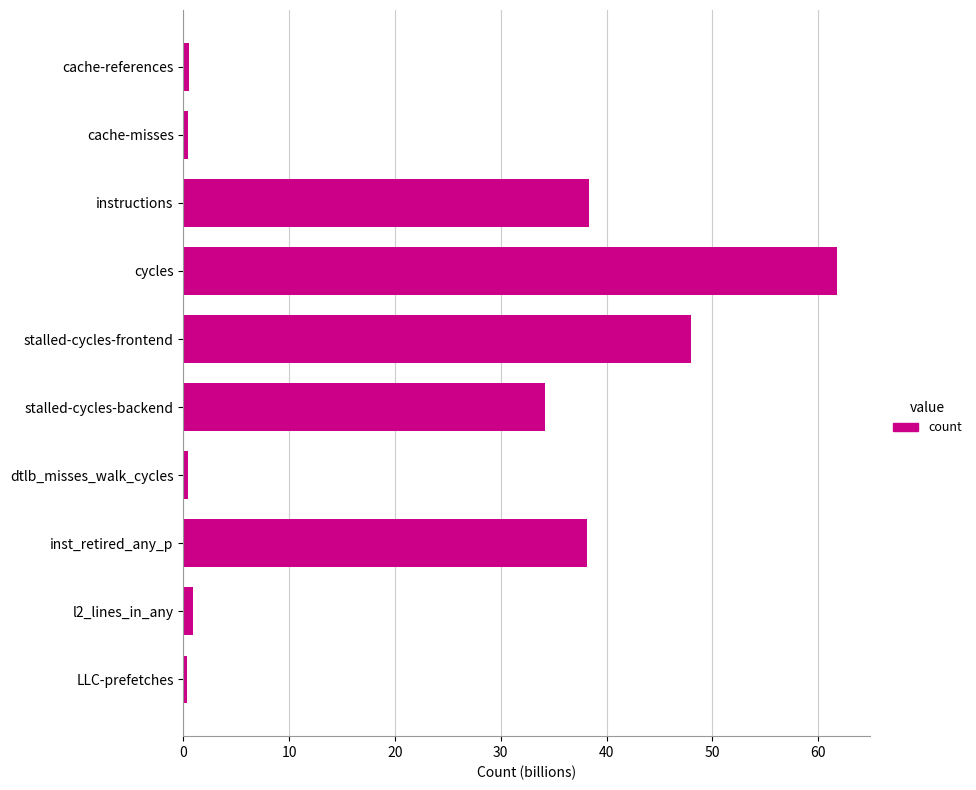

At which category does the chart reach its peak across all series?

cycles